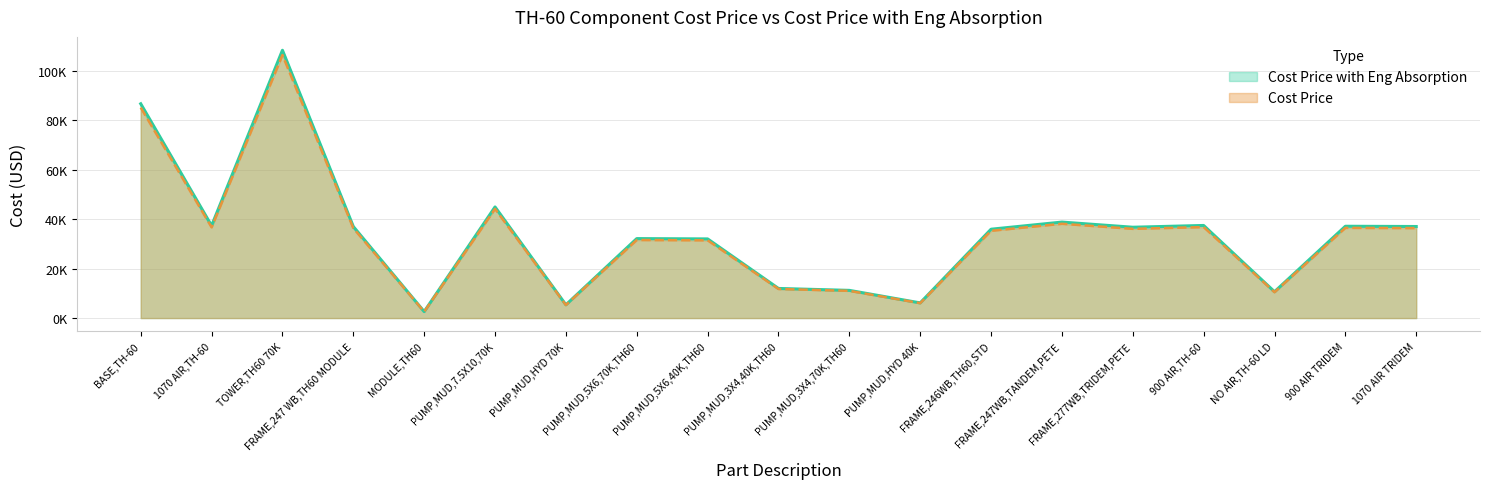

What is the spread (max minus min) of values at TOWER,TH60 70K?

1913.8